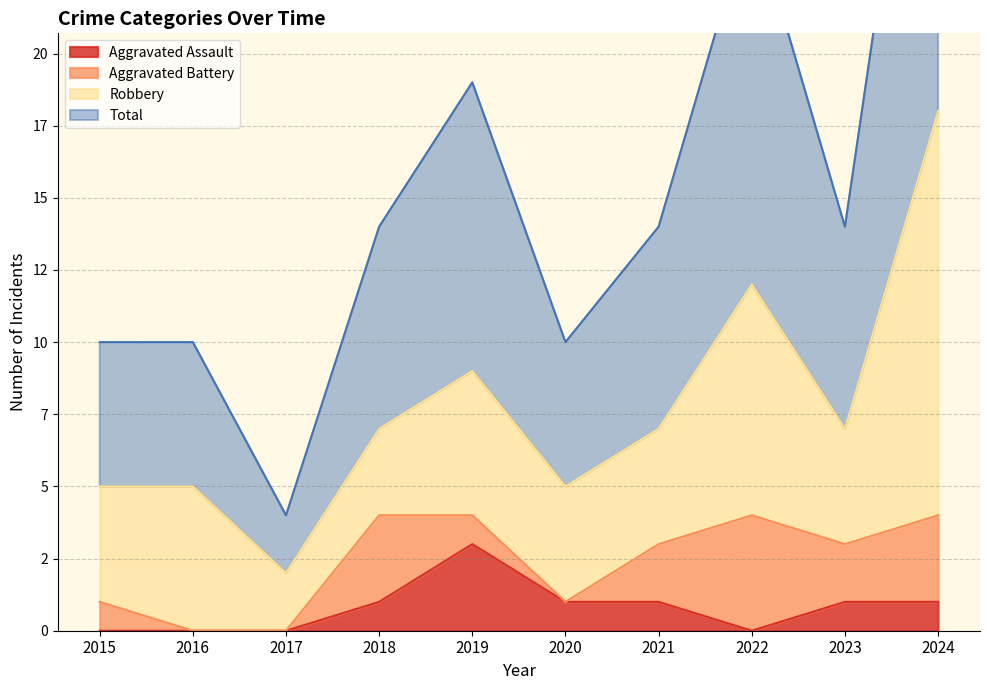

At which label is Aggravated Assault closest to 1?

2018